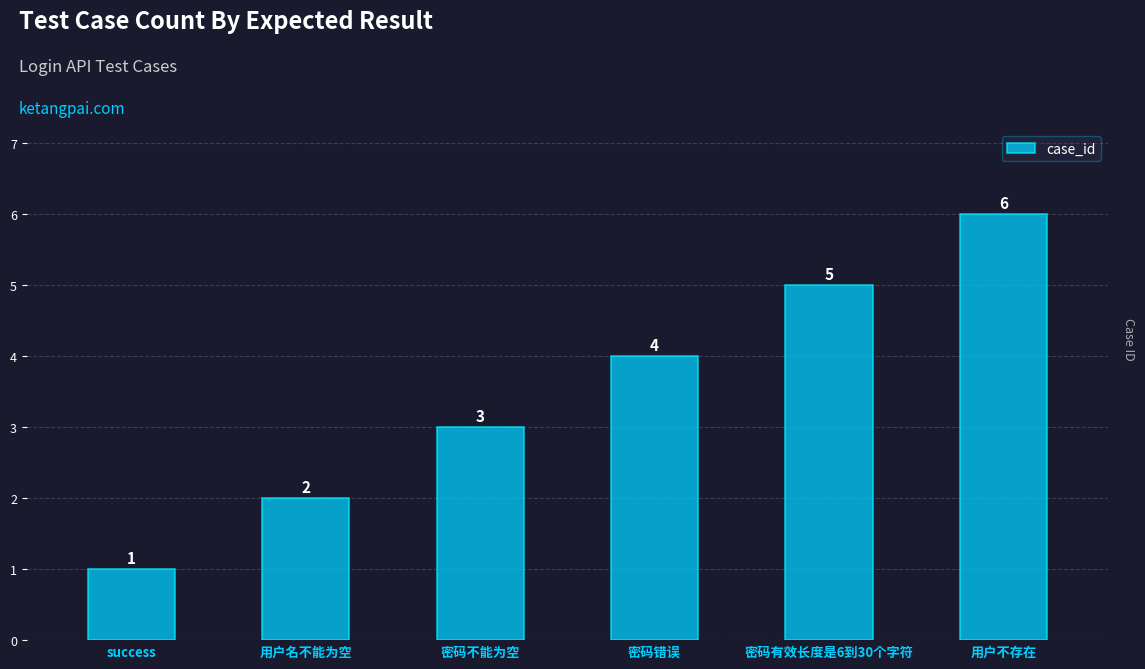

What is the sum of all values?

21